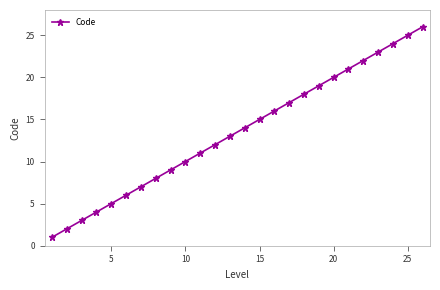

What is the average value?

14